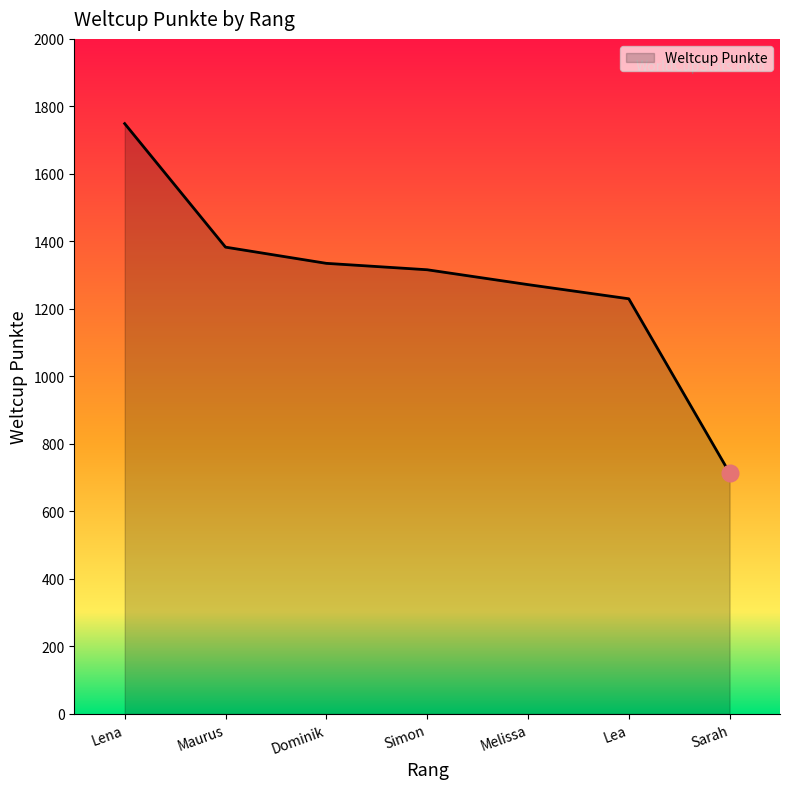

List the labels in order of value, smallest first.

Sarah, Lea, Melissa, Simon, Dominik, Maurus, Lena